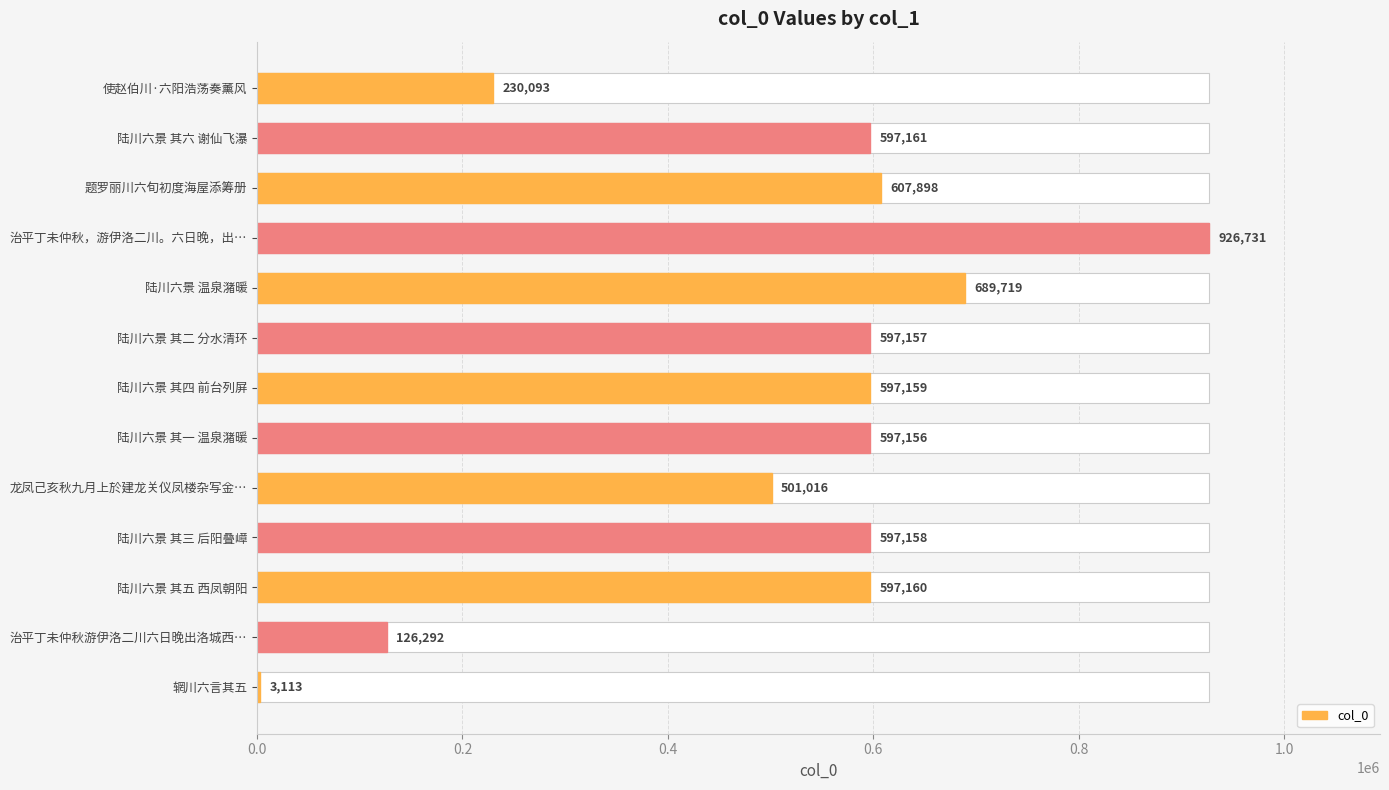

Reading right to left, transcribe all the data shown in this chart.

3113	126292	597160	597158	501016	597156	597159	597157	689719	926731	607898	597161	230093